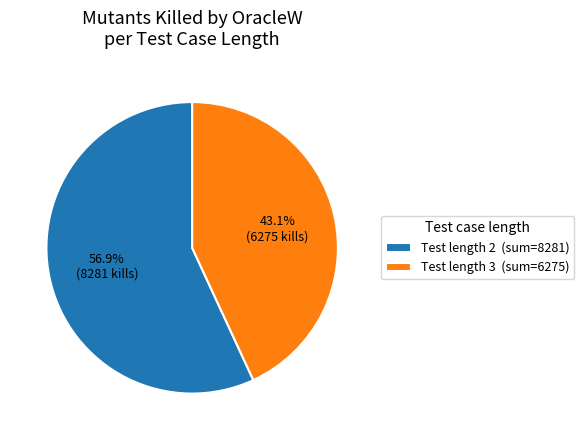

Which category has the biggest portion of the pie?

Test length 2 (sum=8281)